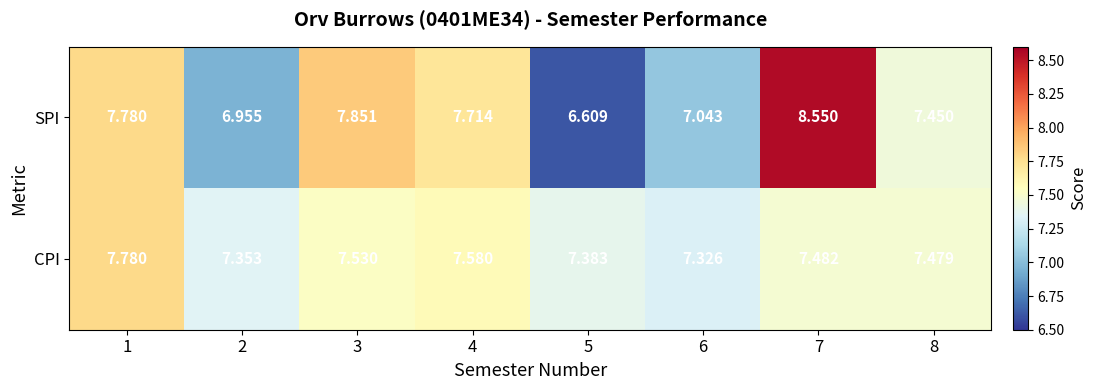

Between 1 and 2, which series saw the biggest shift?

SPI